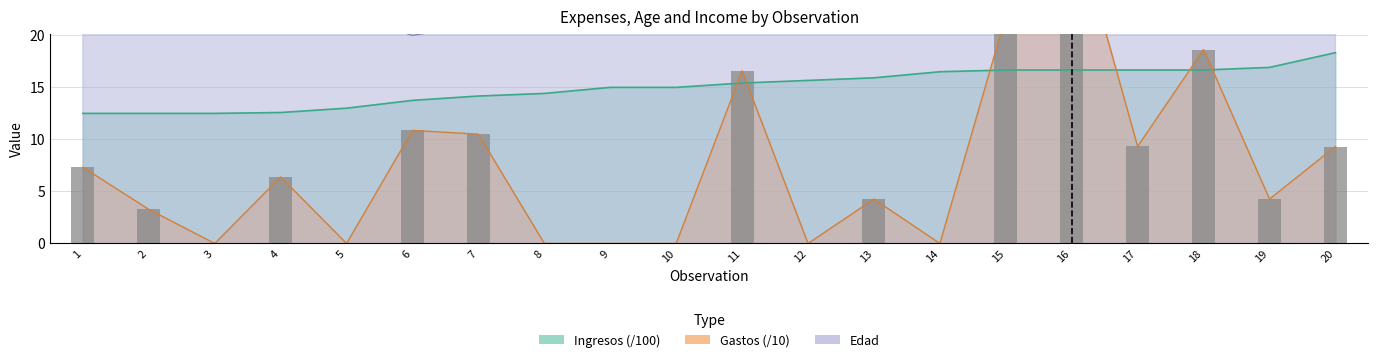

True or false: Gastos has a value of 0.0 at 8.

True